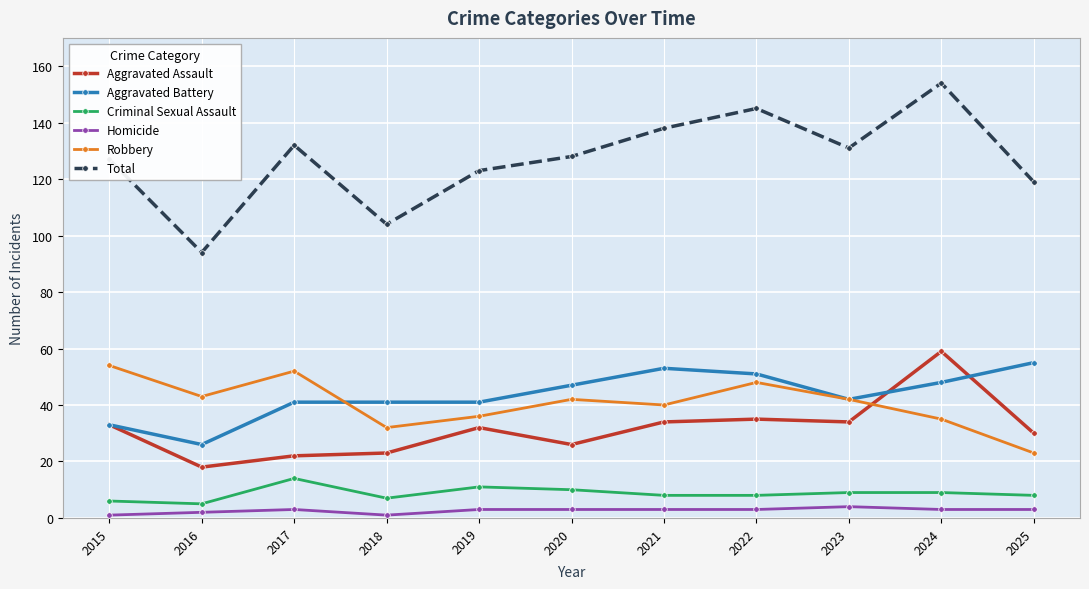

Does the chart have visible grid lines?

Yes